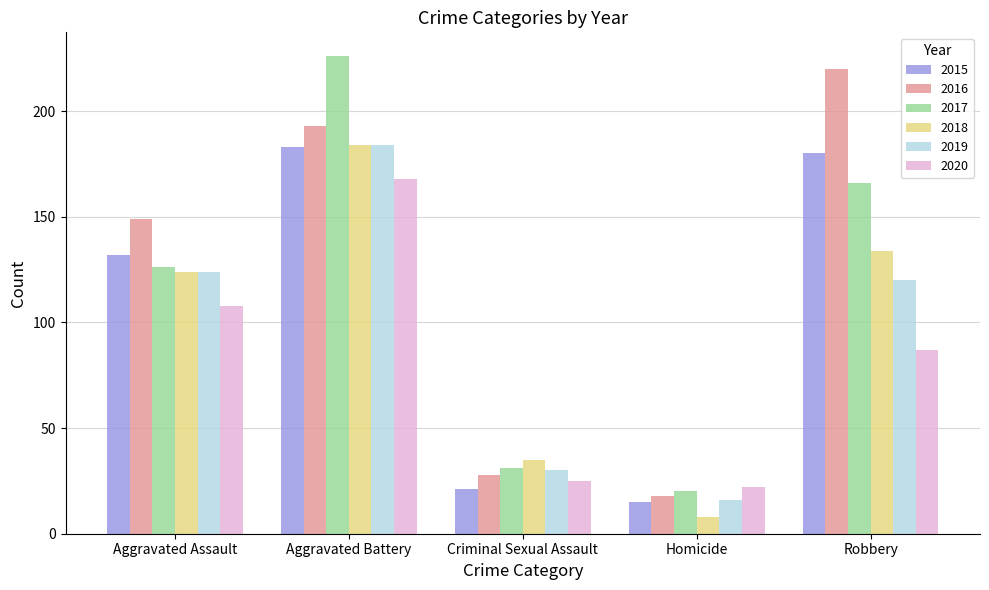

What is the sum of all 2020 values?

410